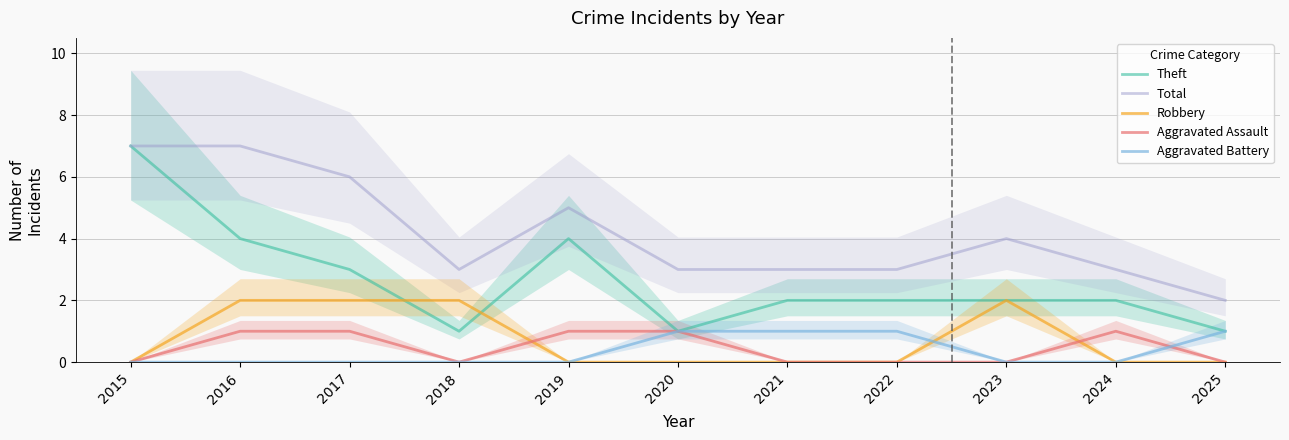

At 2018, list the series in order from largest to smallest.

Total, Robbery, Theft, Aggravated Assault, Aggravated Battery